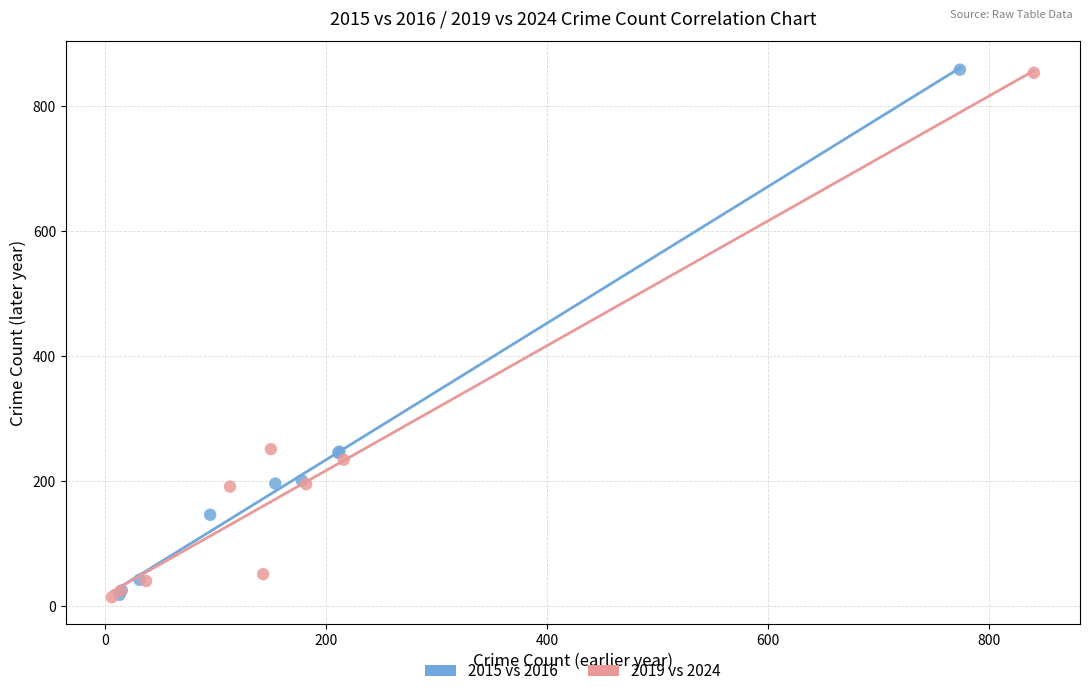

What are all the series names shown in the legend?

2015 vs 2016, 2019 vs 2024